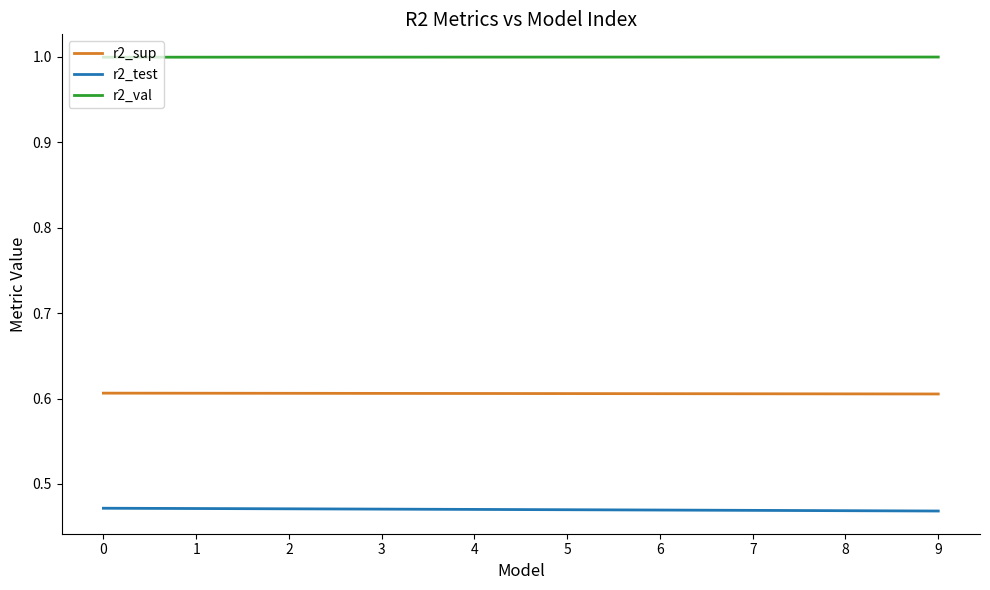

The r2_val series shows 1.5 at 2. True or false?

False